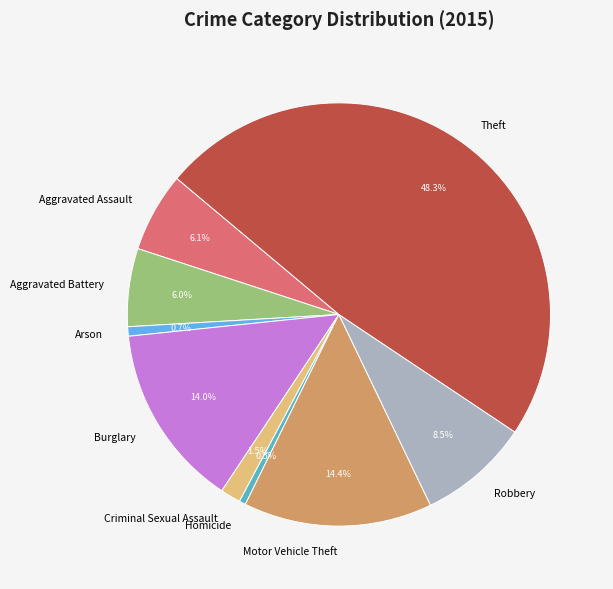

The Aggravated Battery slice represents 11% of the pie. True or false?

False